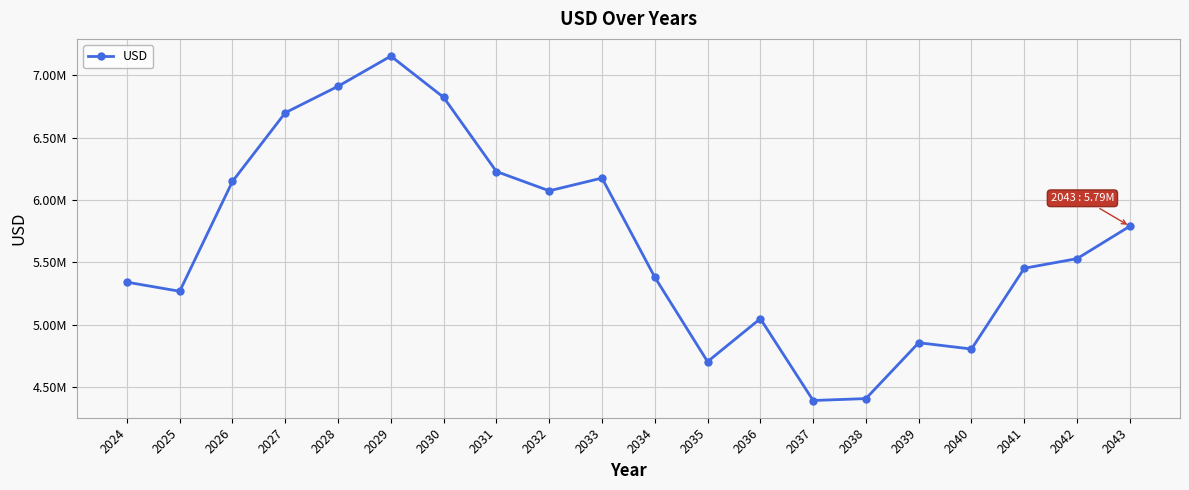

Reading left to right, list all the values displayed in this chart.

2024=5340462.8	2025=5267480.5	2026=6149777.9	2027=6700665.9	2028=6913121.0	2029=7155264.0	2030=6824117.9	2031=6228836.2	2032=6073896.3	2033=6176296.2	2034=5380692.5	2035=4702653.2	2036=5047547.0	2037=4390433.9	2038=4405935.1	2039=4854287.4	2040=4803791.7	2041=5452323.5	2042=5529297.5	2043=5789732.4